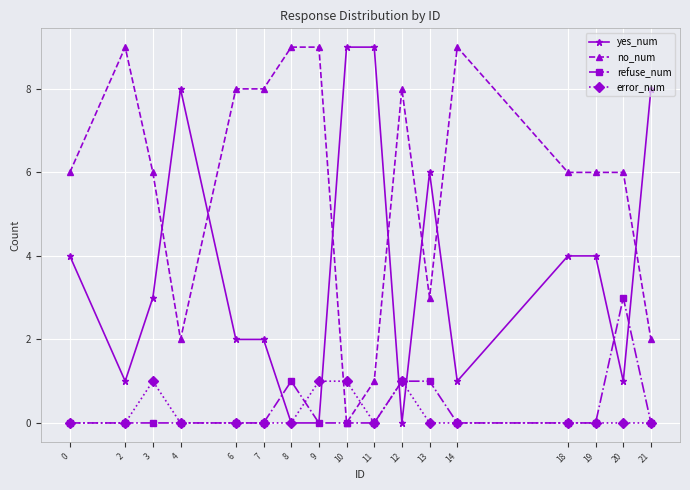

True or false: no_num and error_num intersect in this chart.

True